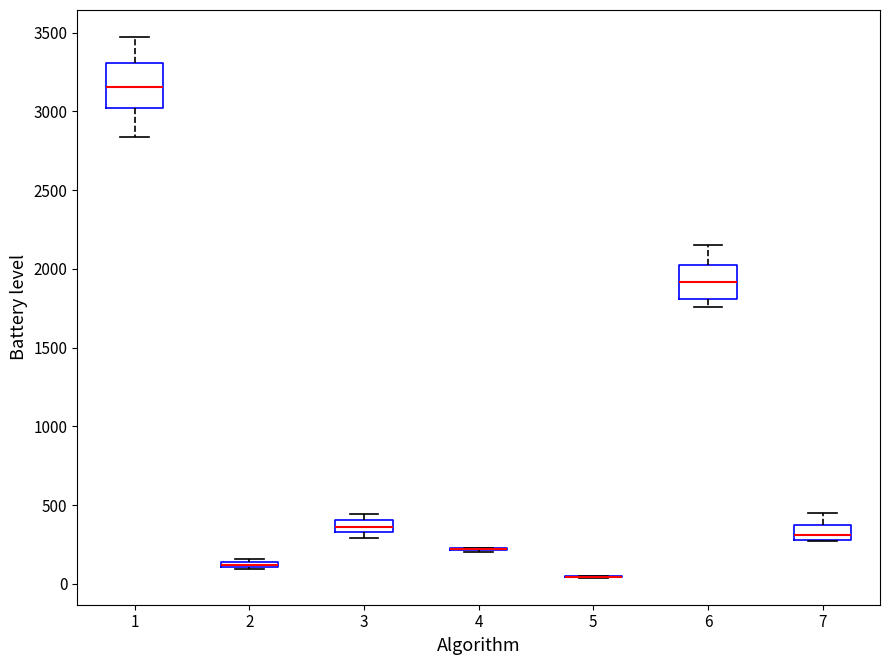

Comparing the boxes themselves (not the whiskers), which one is the tallest?

1